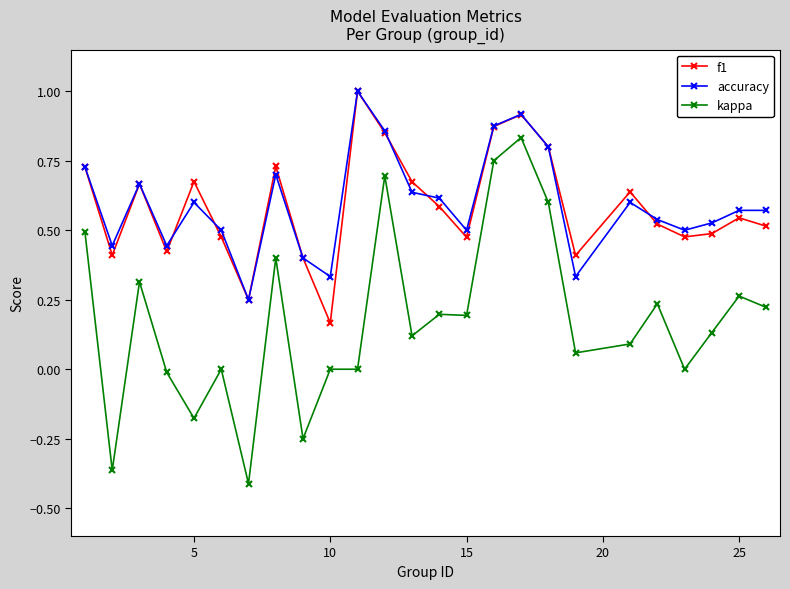

True or false: kappa has more than 0 interior local peaks.

True